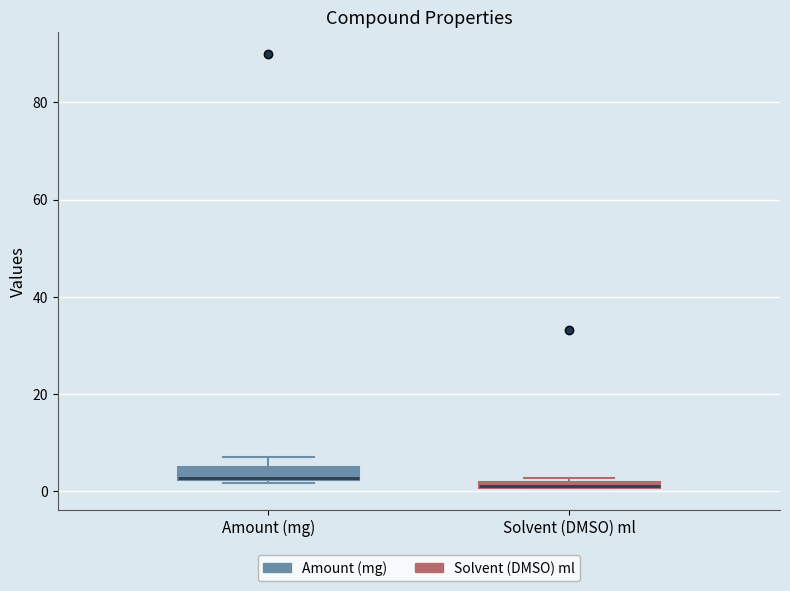

Where is the upper edge of the box for Solvent (DMSO) ml on the y-axis? The values are not printed on the chart, so give them approximately, as read against the axis.

2